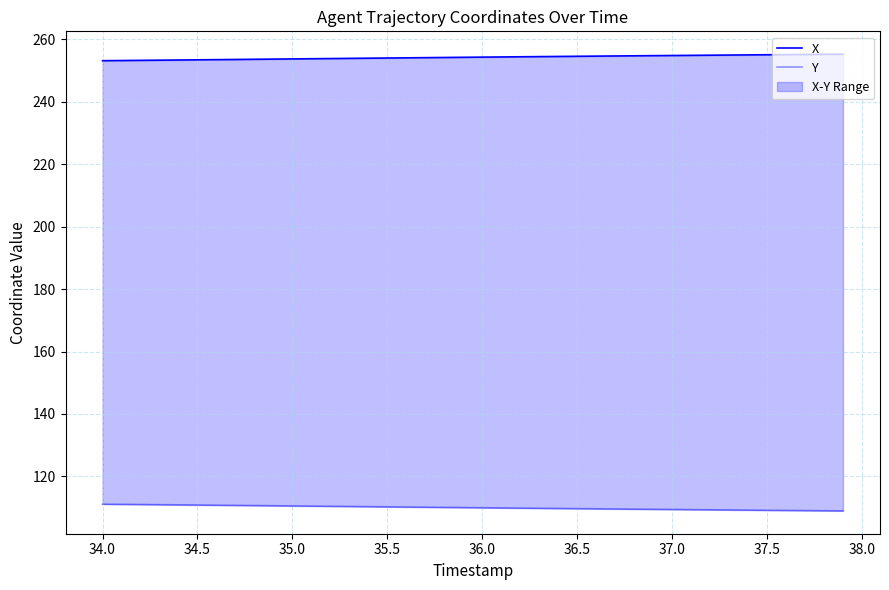

How many values in the X series exceed 254?

26